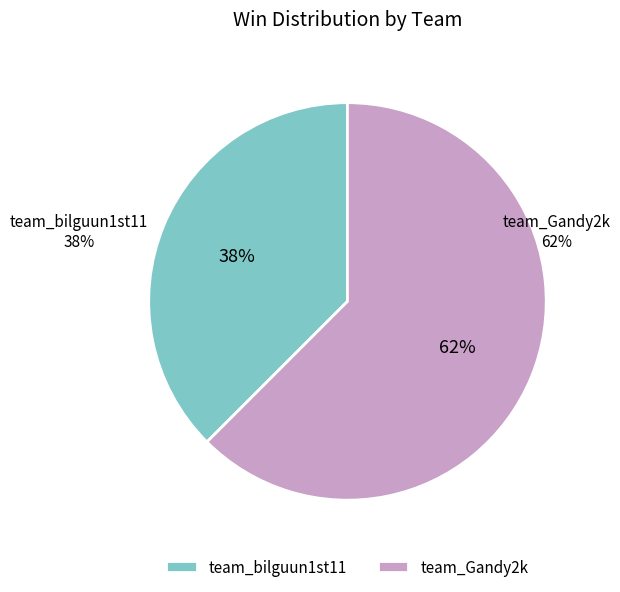

Which slice is the smallest?

team_bilguun1st11